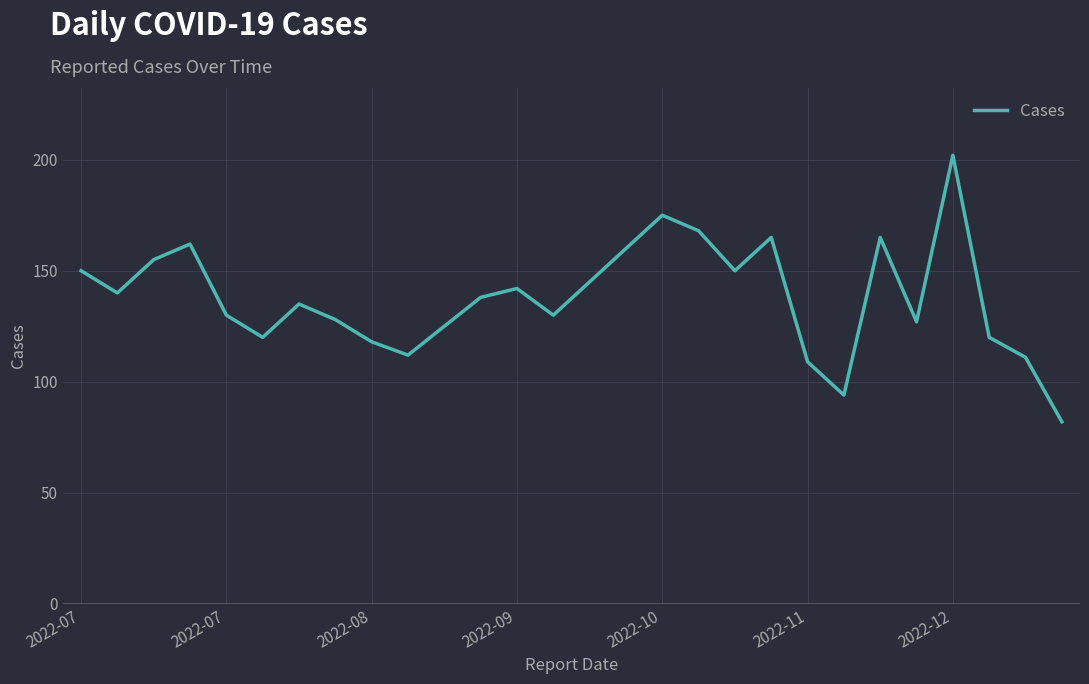

What is the difference between the maximum and minimum values?

120